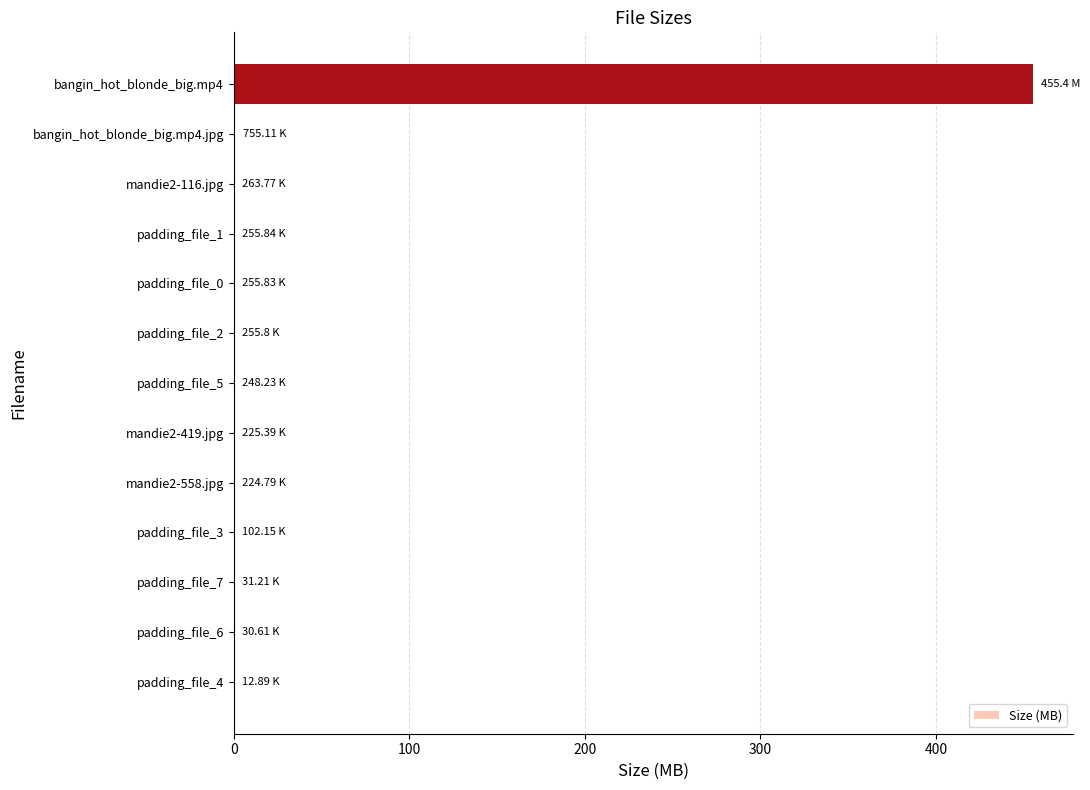

Are the bars horizontal?

Yes